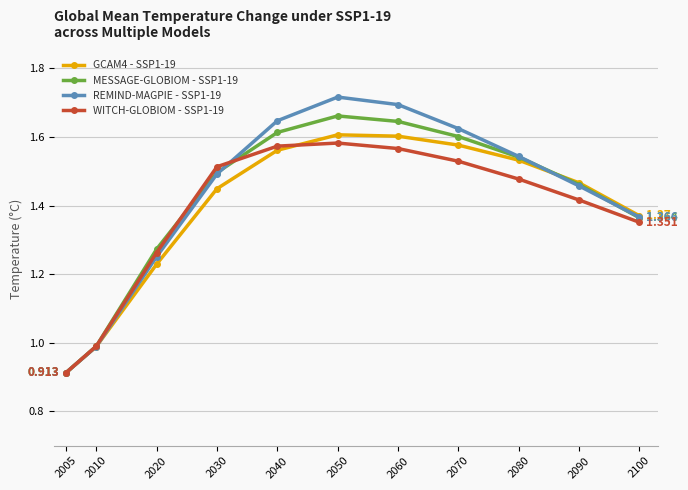

List the series in order of their overall mean, highest first.

REMIND-MAGPIE - SSP1-19, MESSAGE-GLOBIOM - SSP1-19, GCAM4 - SSP1-19, WITCH-GLOBIOM - SSP1-19